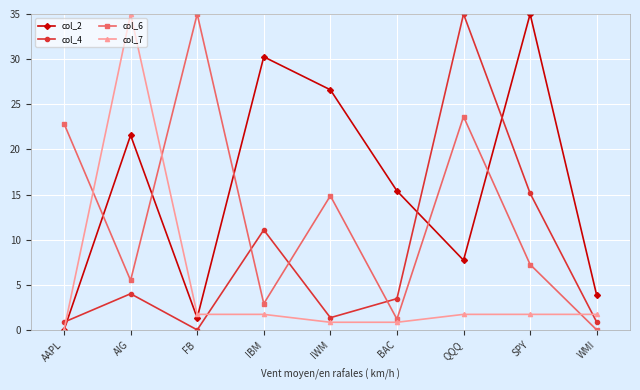

How many times do col_2 and col_4 cross each other?

3